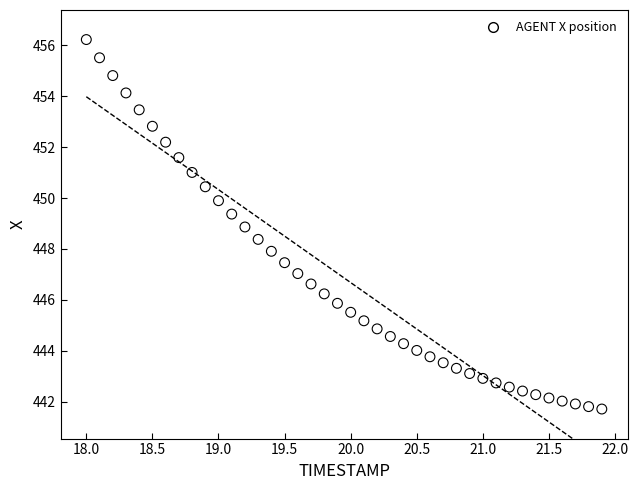

What is the range of X values (max minus min)?

3.9